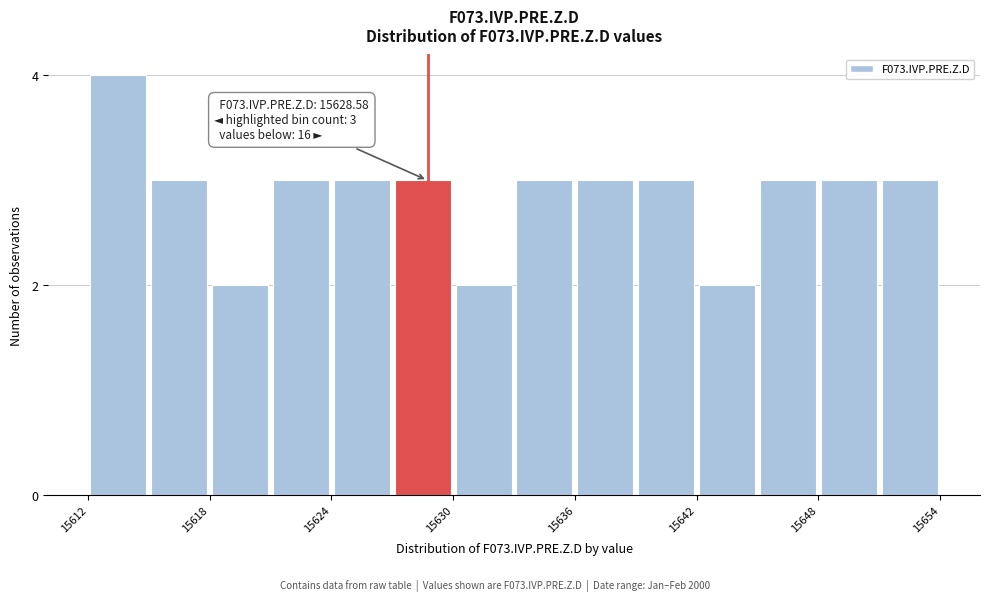

Around what value on the x-axis is the tallest bar? Give the approximate position of its centre, as read against the axis.

15614